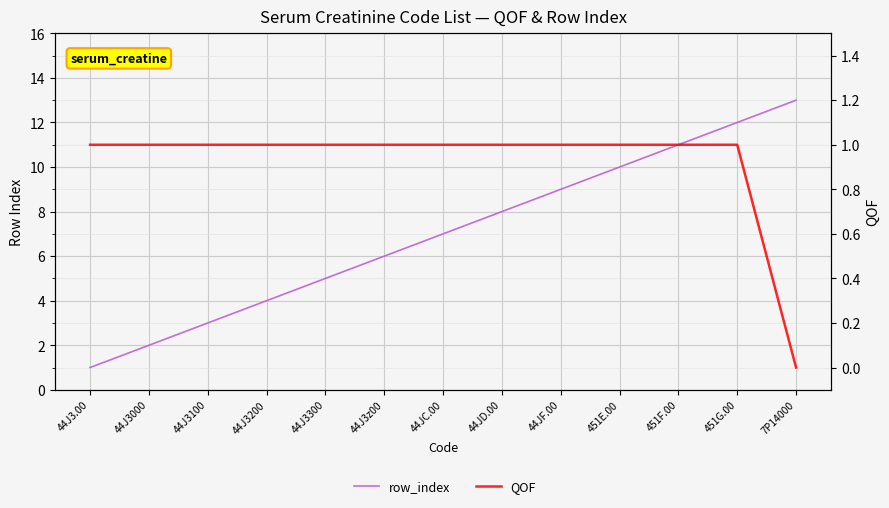

What is the average value of the QOF series?

1